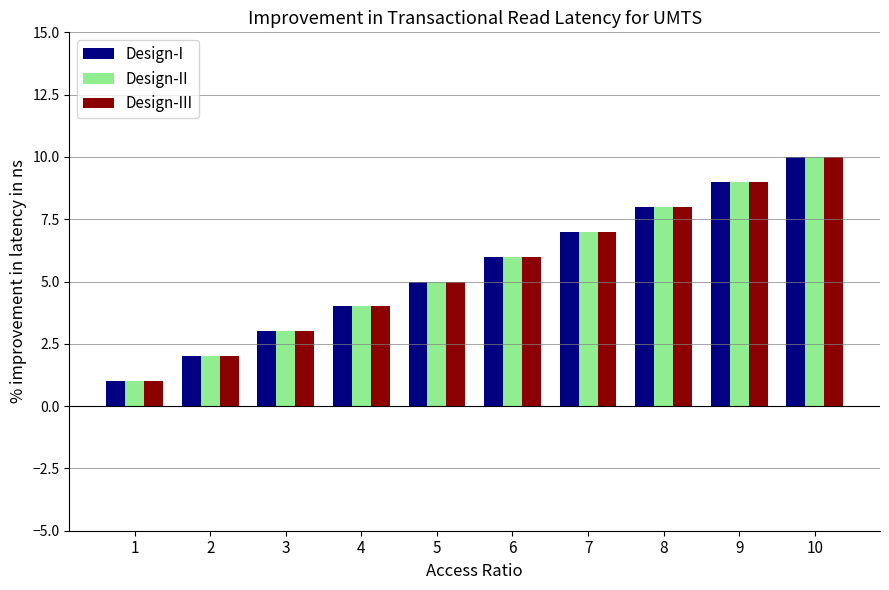

What is the value of the Design-II bar at the 10th from the left?

10